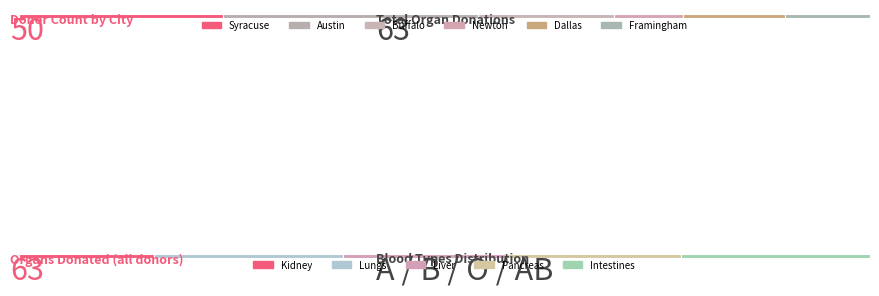

Where is the data nearest to the value 9?

Buffalo